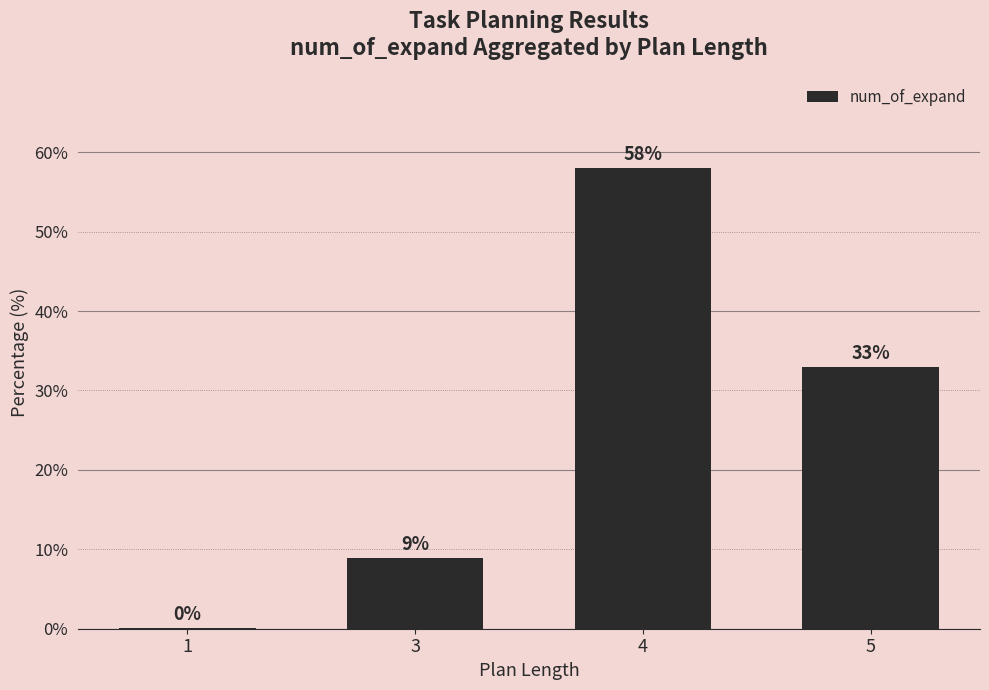

Where is the data nearest to the value 29?

5